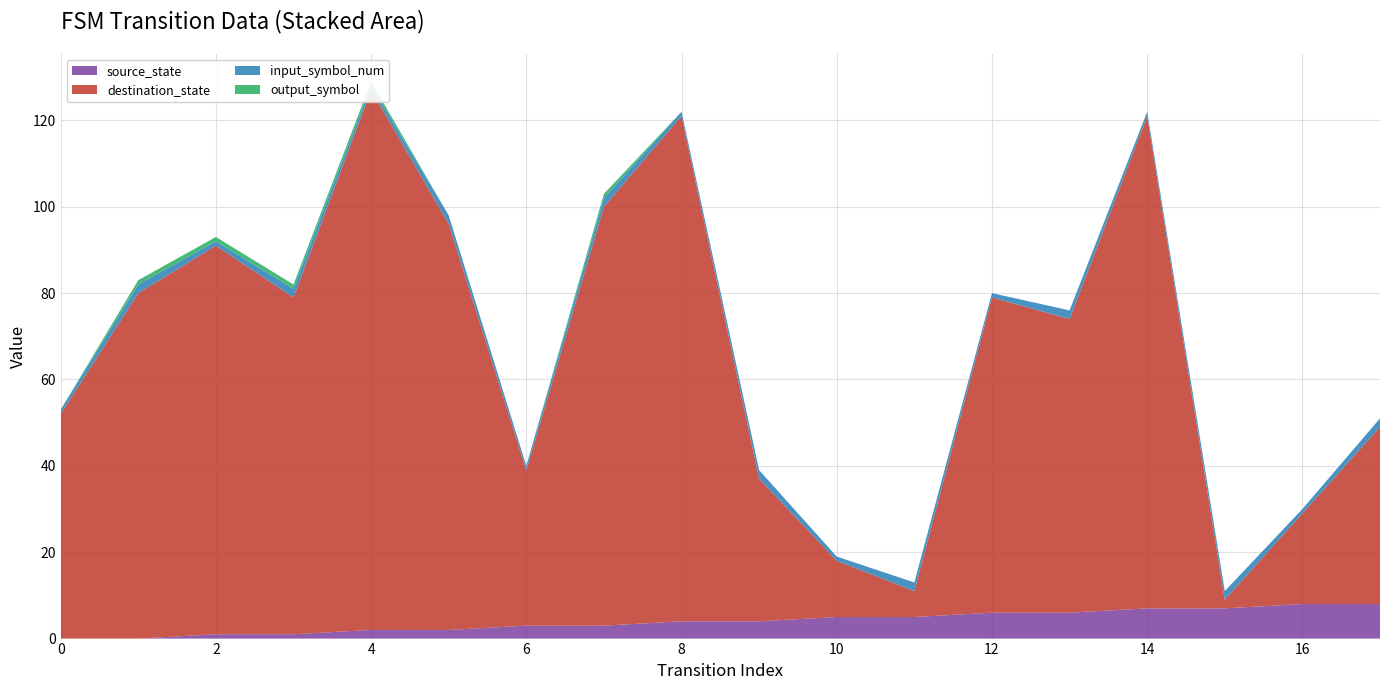

Reading right to left, transcribe all the data shown in this chart.

source_state: 17=8	16=8	15=7	14=7	13=6	12=6	11=5	10=5	9=4	8=4	7=3	6=3	5=2	4=2	3=1	2=1	1=0	0=0
destination_state: 17=41	16=21	15=2	14=114	13=68	12=73	11=6	10=13	9=33	8=117	7=97	6=36	5=94	4=125	3=78	2=90	1=80	0=52
input_symbol_num: 17=2	16=1	15=2	14=1	13=2	12=1	11=2	10=1	9=2	8=1	7=2	6=1	5=2	4=1	3=2	2=1	1=2	0=1
output_symbol: 17=0	16=0	15=0	14=0	13=0	12=0	11=0	10=0	9=0	8=0	7=1	6=0	5=0	4=1	3=1	2=1	1=1	0=0